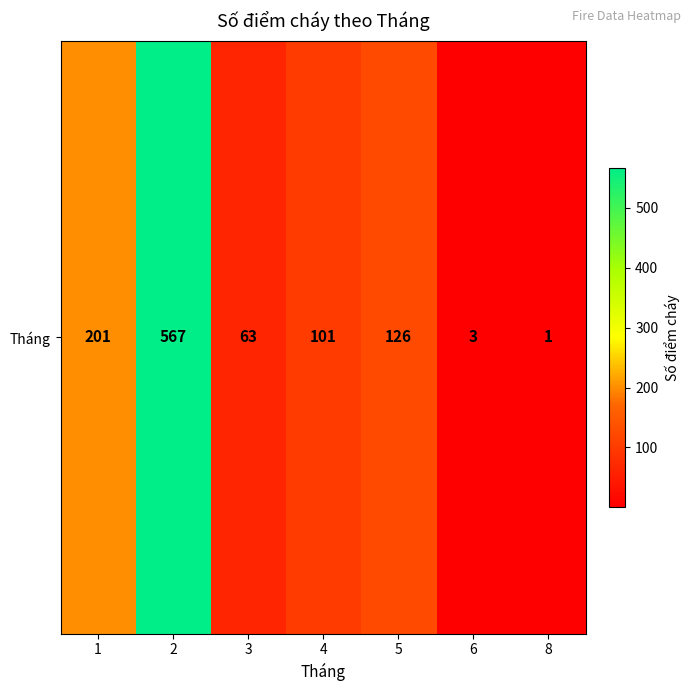

Where does the data first go above 101?

1